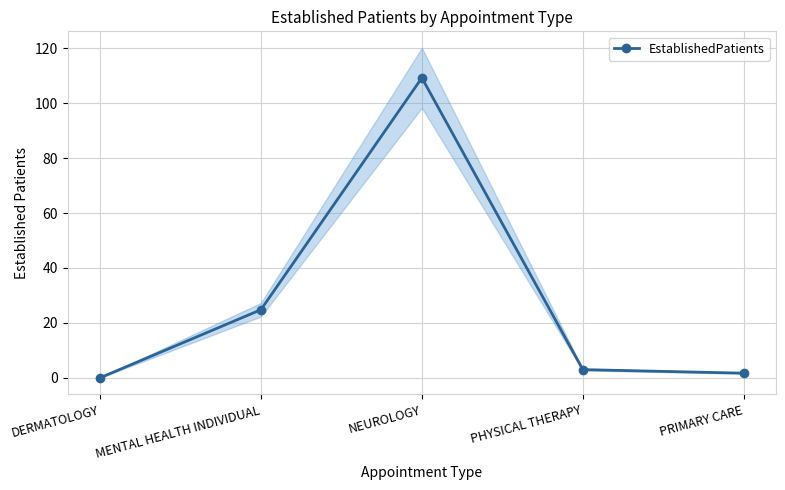

What is the sum of the values at NEUROLOGY and PRIMARY CARE?

110.9